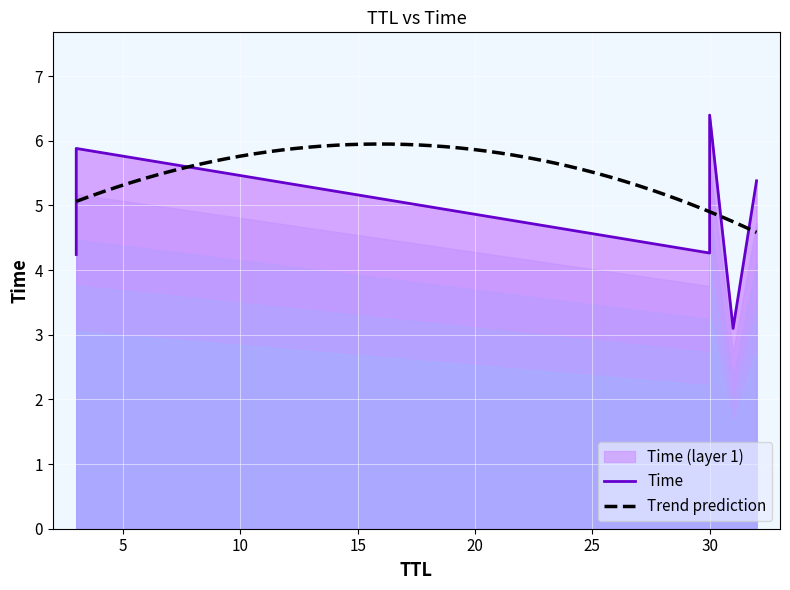

What is the minimum value for Trend prediction?

4.6